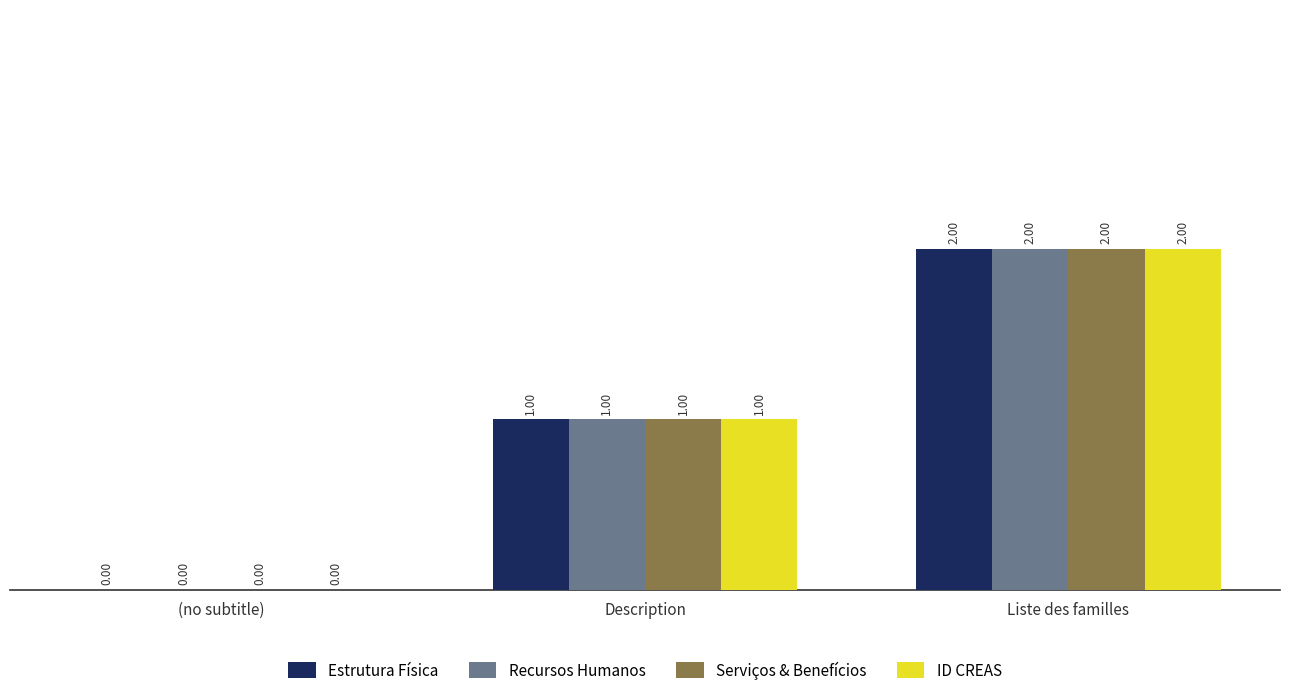

What is the sum of all Estrutura Física values?

3